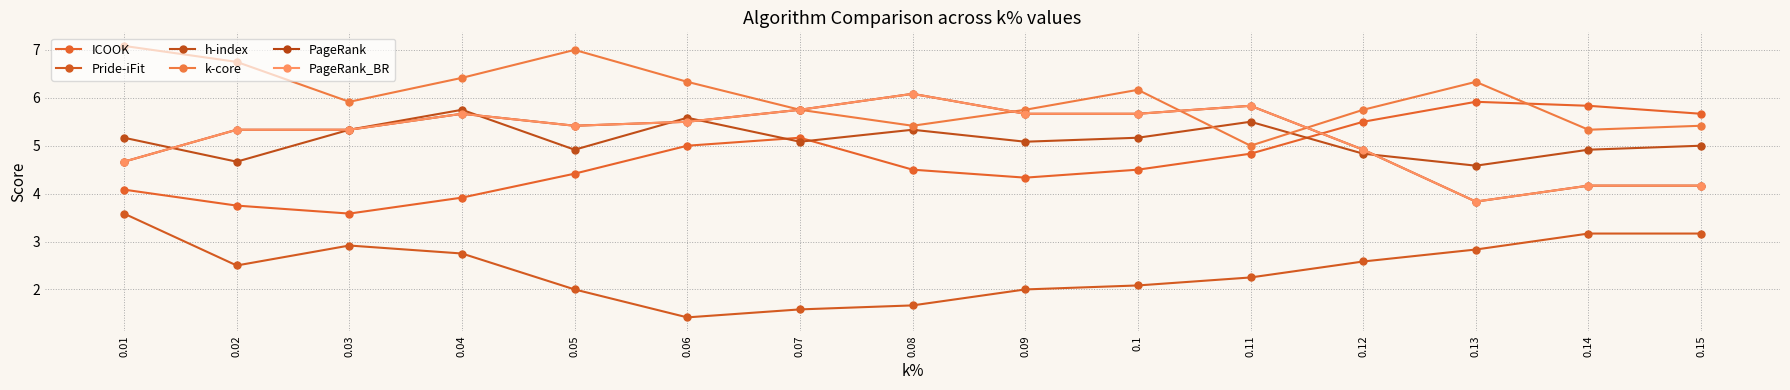

Is this an area chart (filled region under the line)?

No